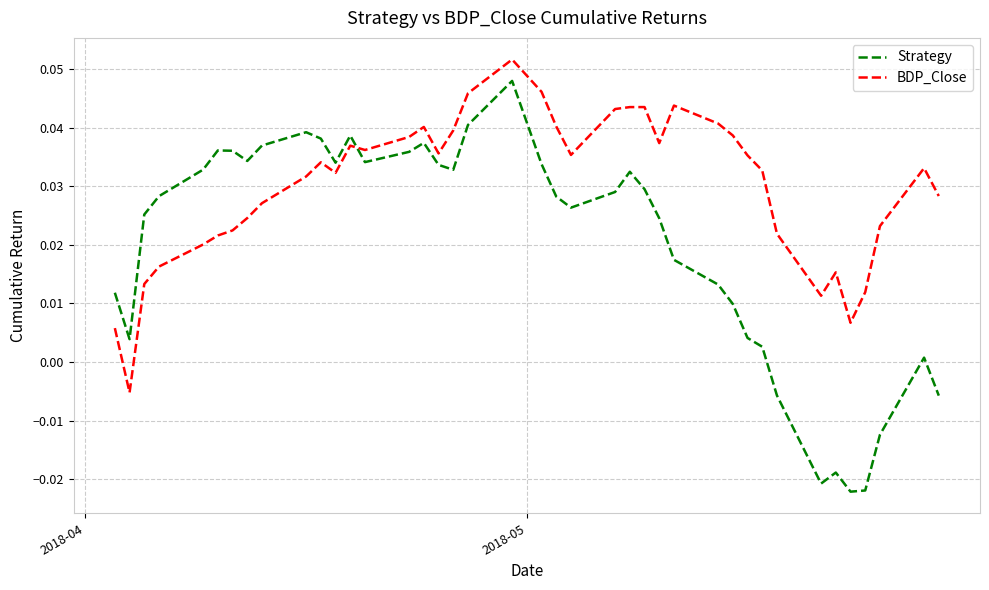

Which series has the largest total across all categories?

BDP_Close